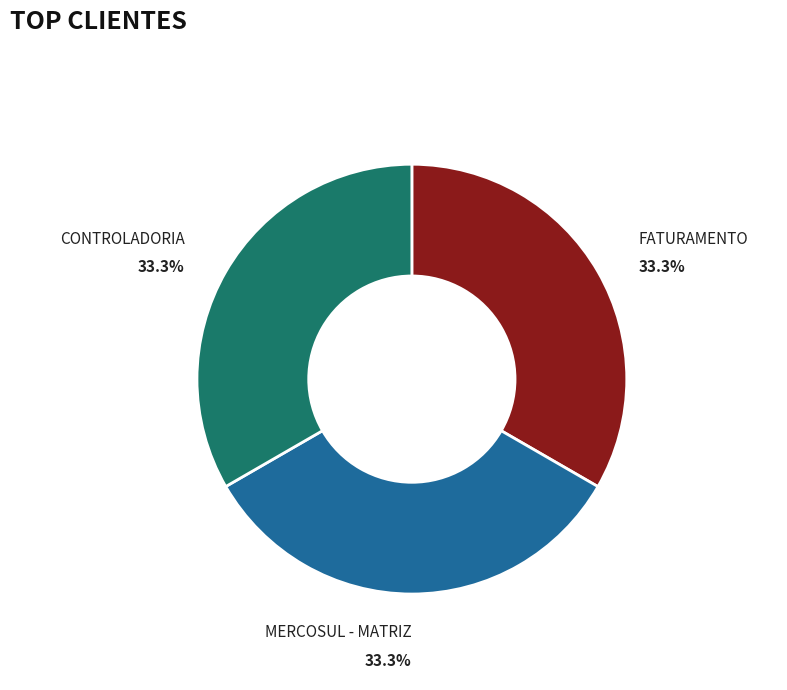

Is there any slice that represents more than half of the pie?

No